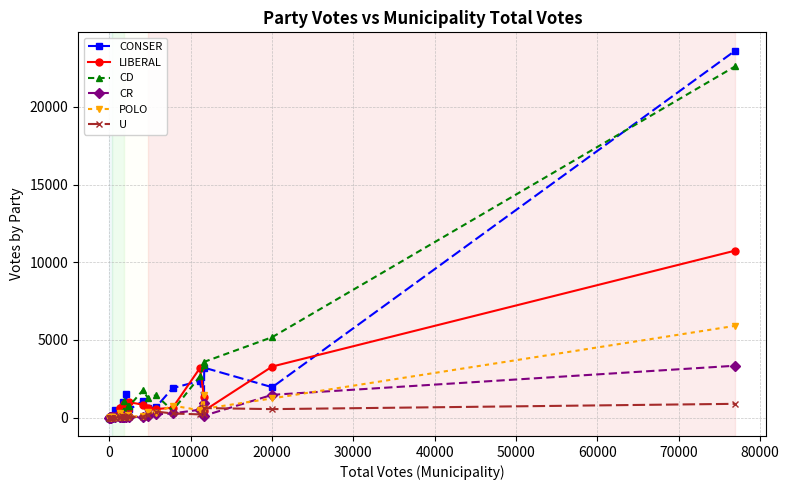

What is the value of the U point at the 19th from the left?

42